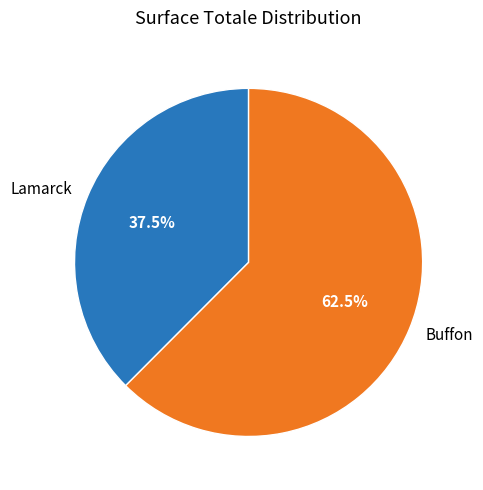

Approximately how many times larger is the value at Buffon compared to Lamarck?

1.7